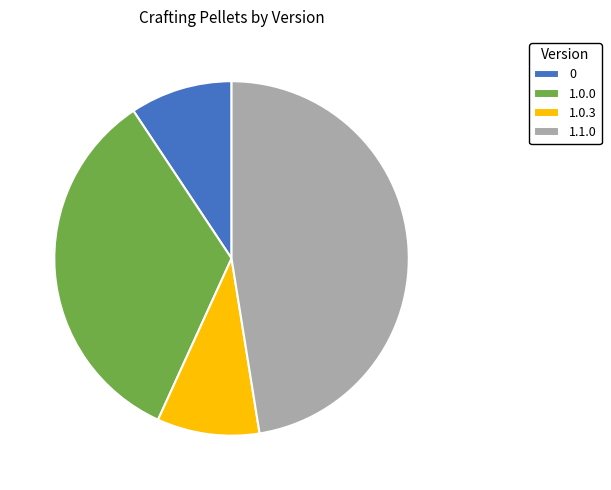

Is the sum of 1.0.0 and 1.1.0 greater than half?

Yes